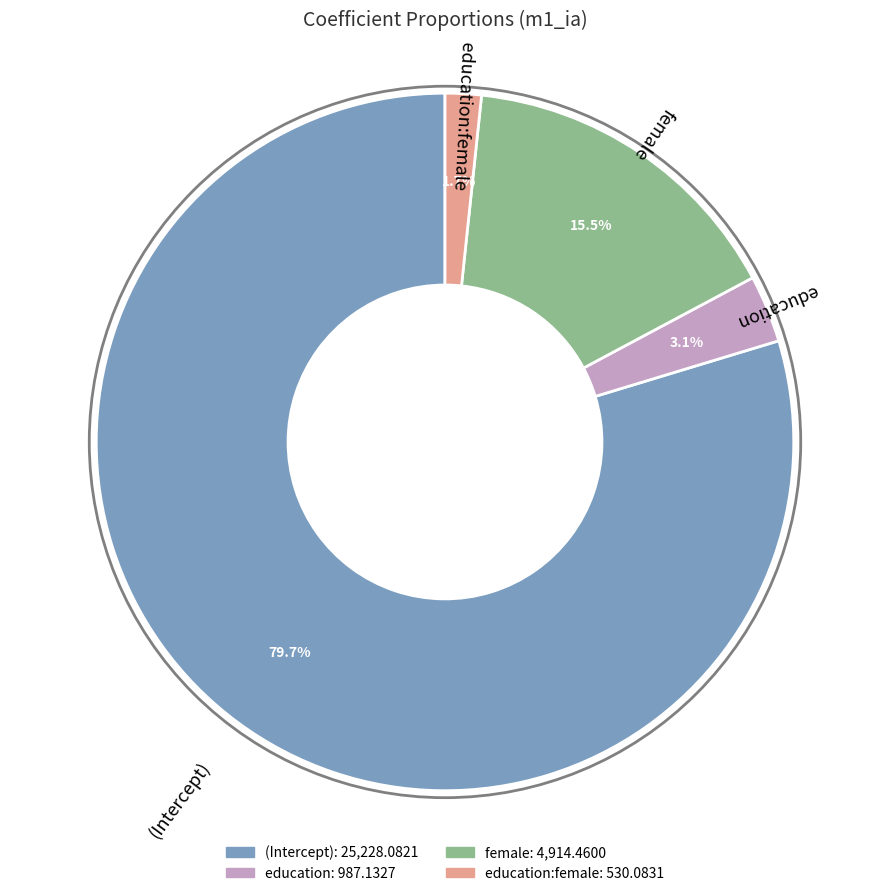

Is there a majority slice in this chart?

Yes